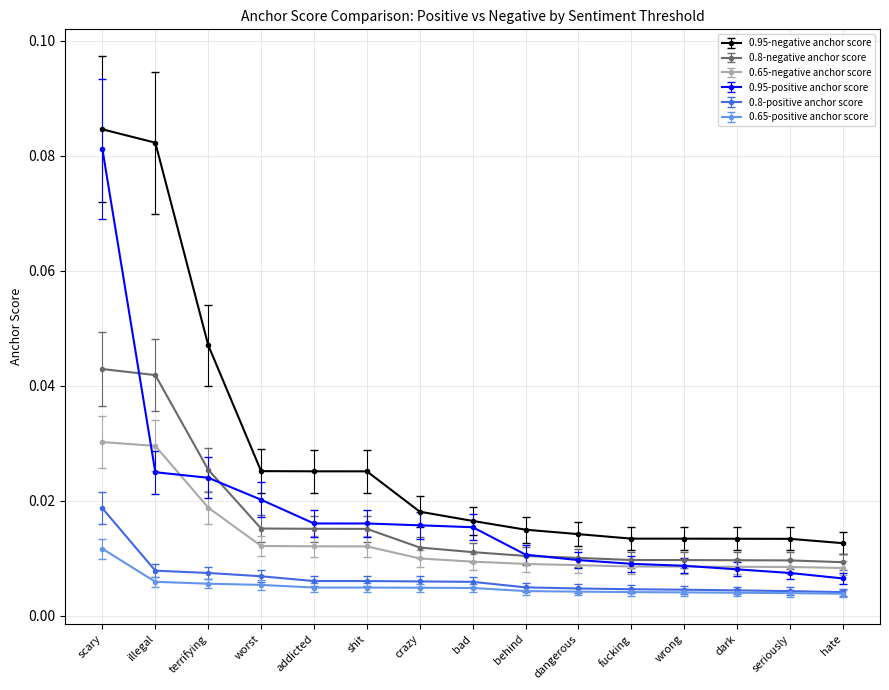

True or false: 0.8-positive anchor score and 0.95-negative anchor score intersect in this chart.

False